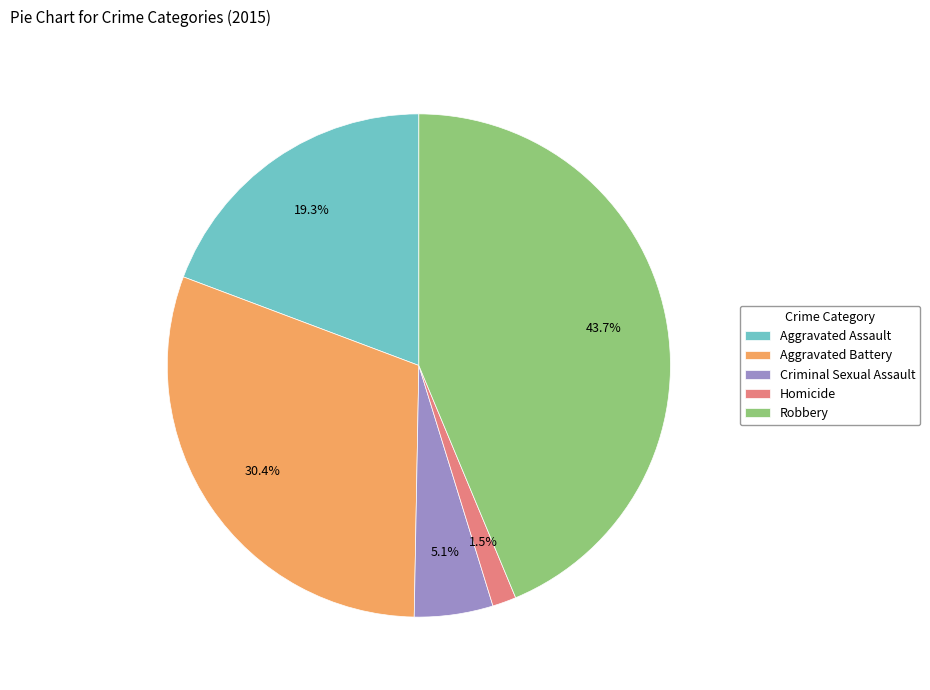

Does any single category account for the majority?

No